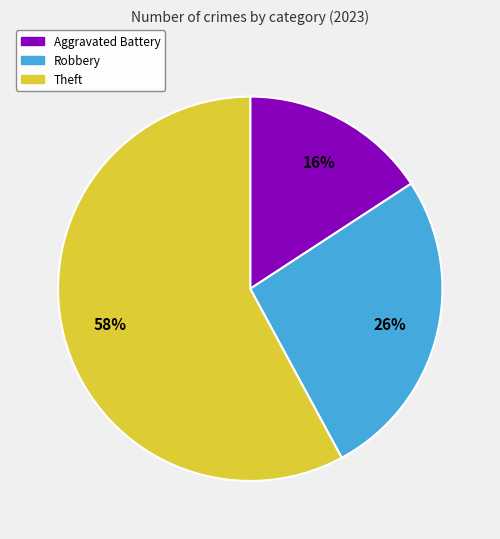

To the nearest percent, what is the difference between the largest and smallest slice percentages?

42%